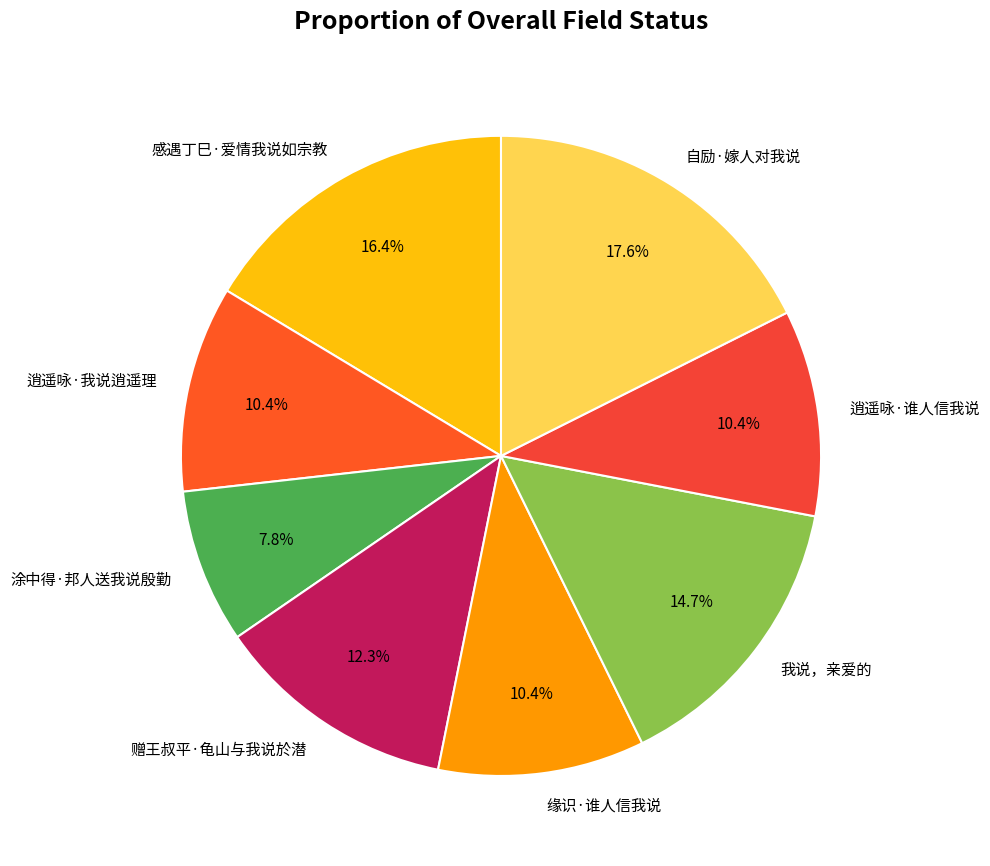

Is there any slice that represents more than half of the pie?

No